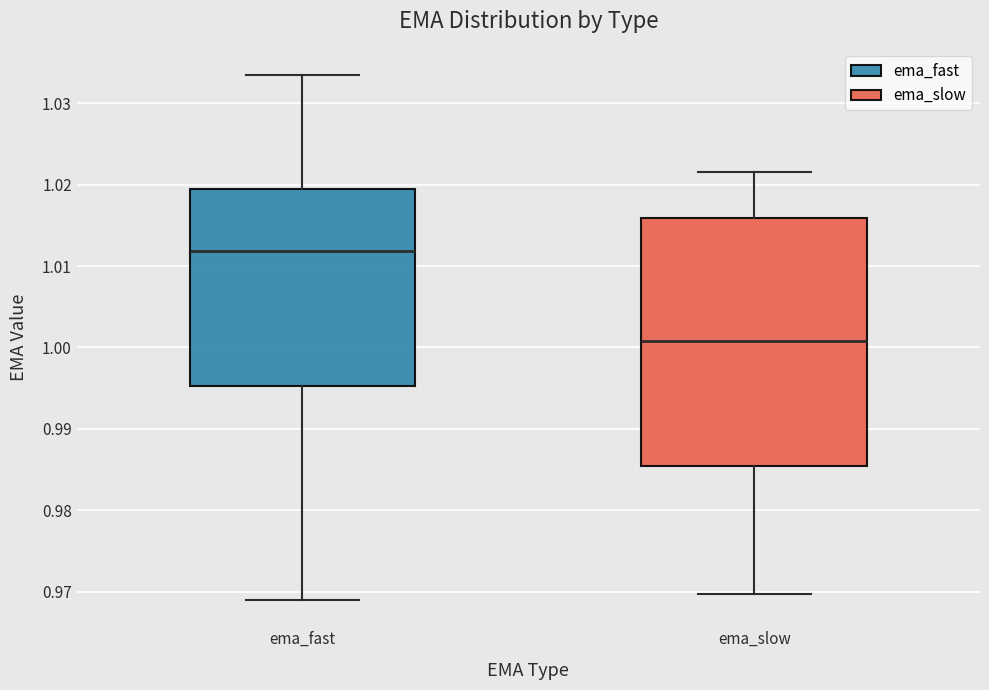

Which box is the tallest, from its lower edge to its upper edge?

ema_slow